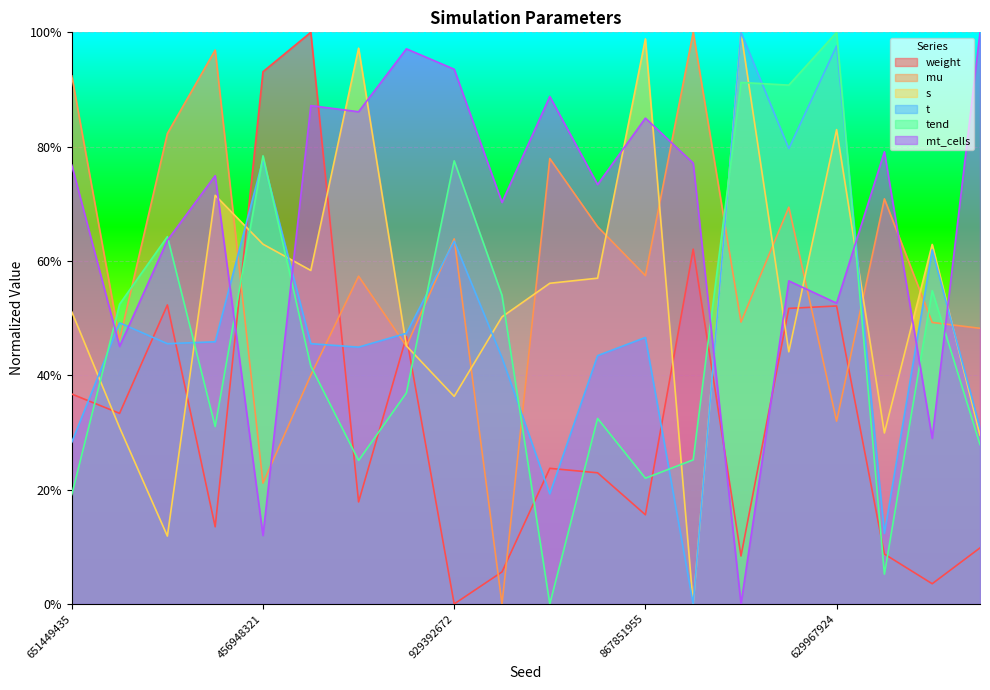

Which series has the largest total across all categories?

mt_cells